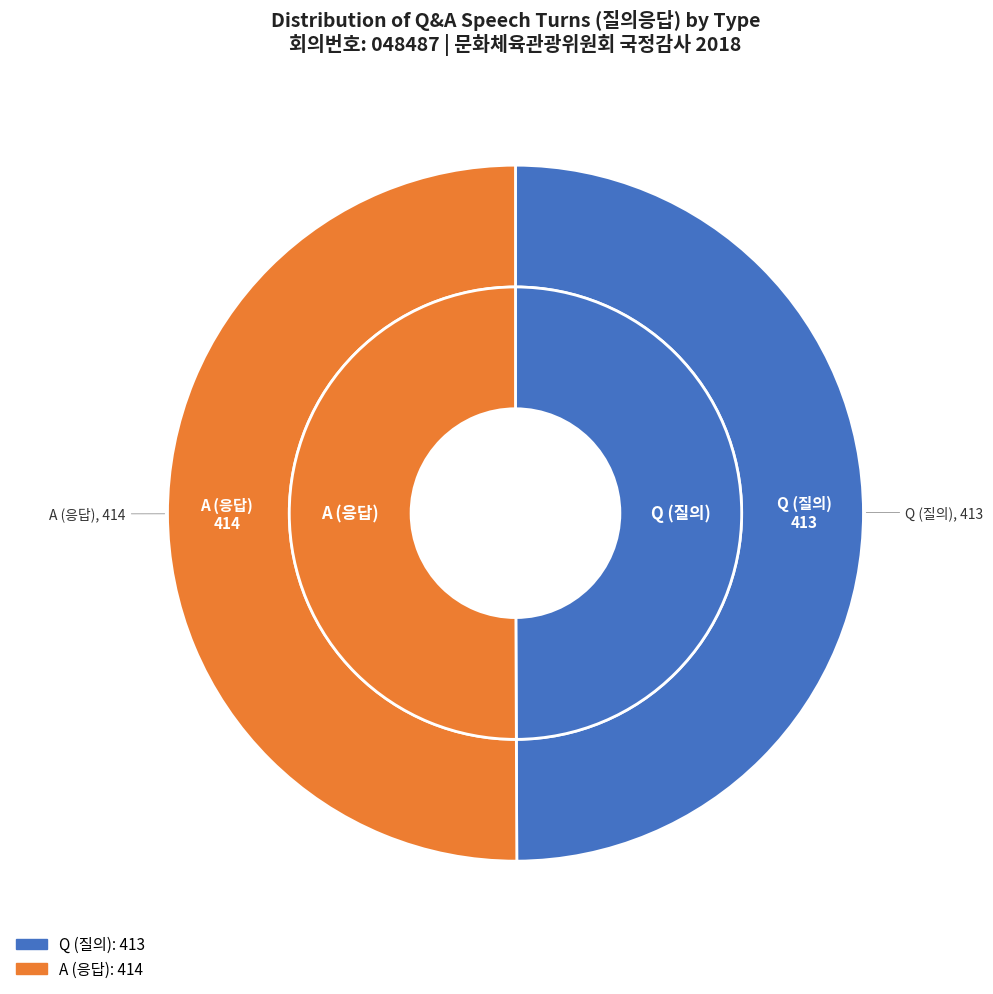

To the nearest percent, what percentage of the pie is Q?

50%